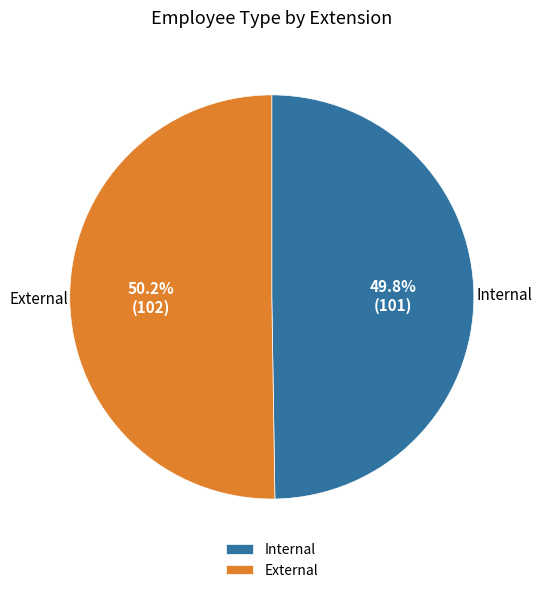

Combined, do External and Internal account for over 50%?

Yes